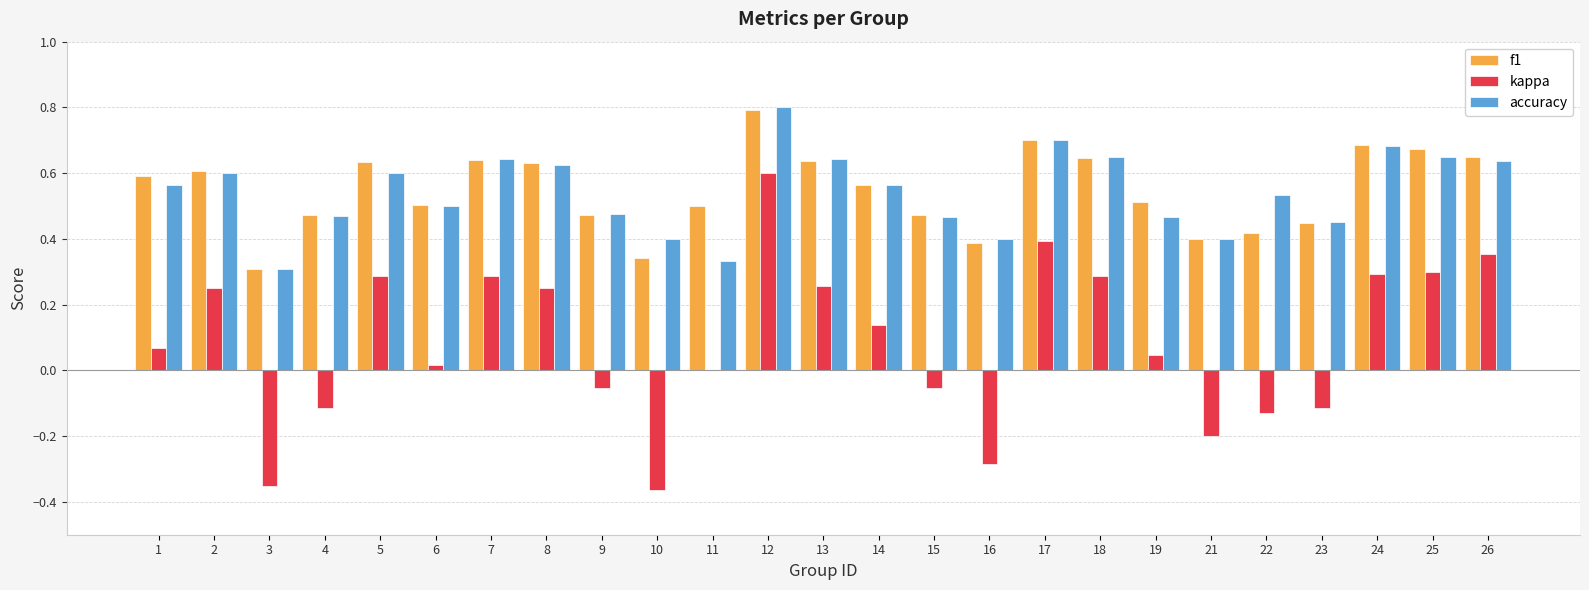

Between 23 and 25, which series saw the biggest shift?

kappa